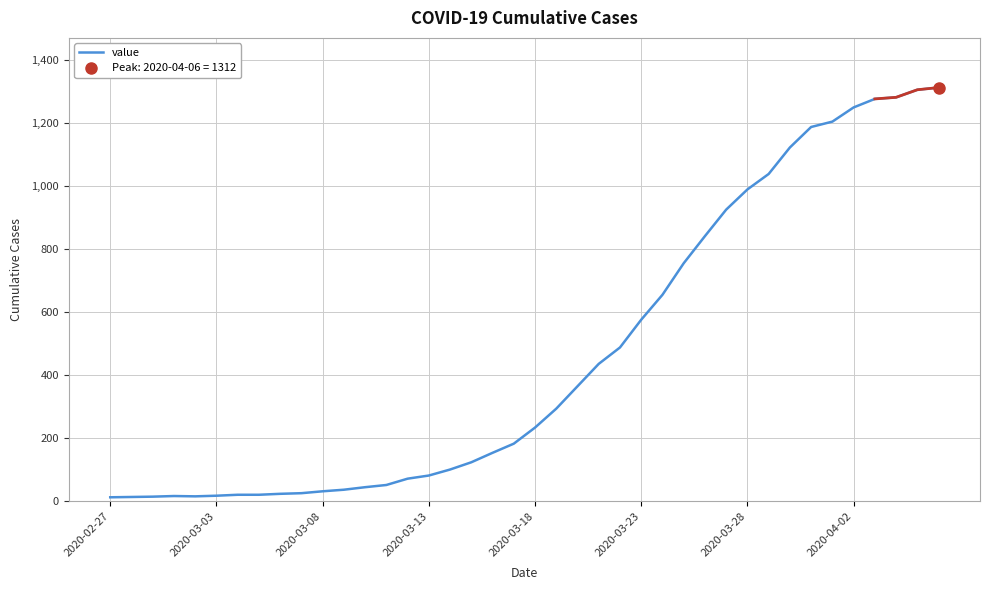

The value of value at 2020-04-02 is 1249. True or false?

True